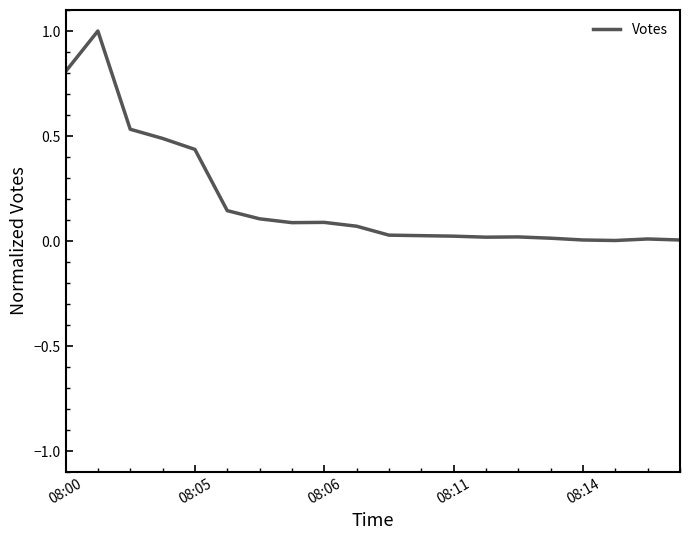

What is the maximum value shown in the chart?

1.0